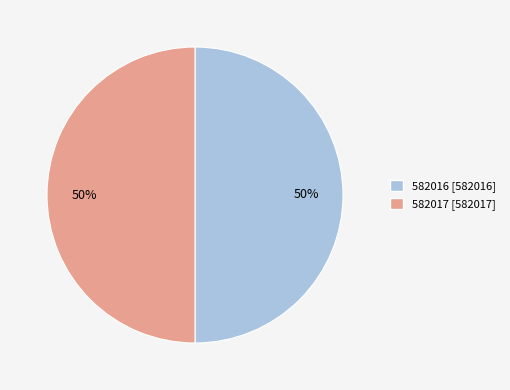

What is the ratio of the value at 582016 to the value at 582017?

1.0